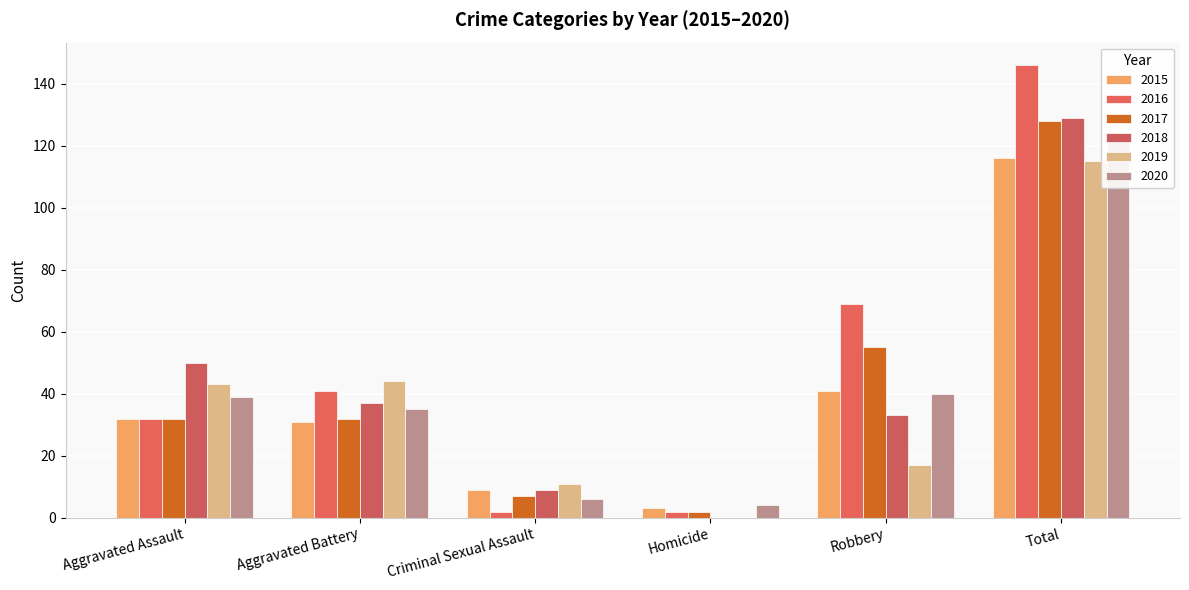

What is the sum of all 2015 values?

232